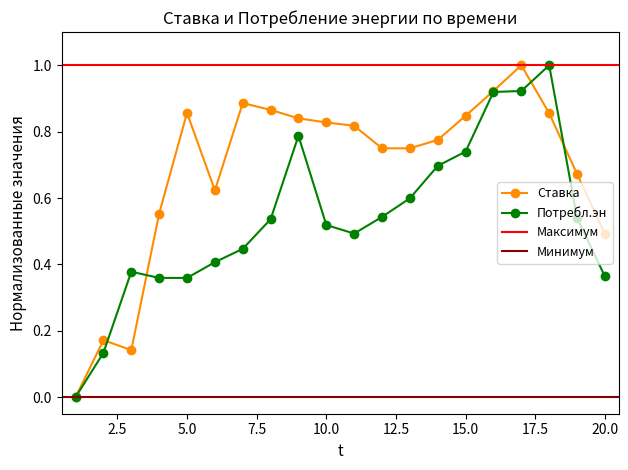

What is the maximum value shown in the chart?

1.0